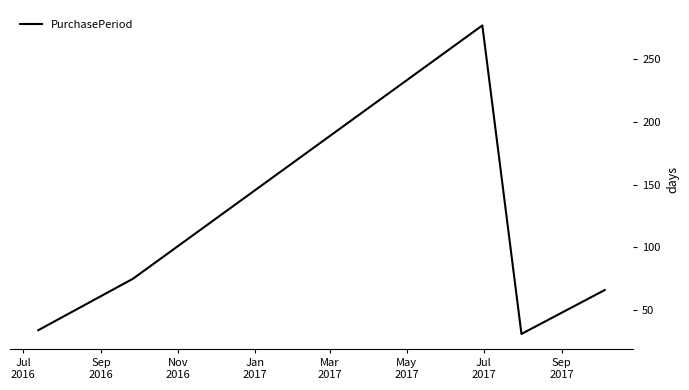

What is the difference between the maximum and minimum values?

246